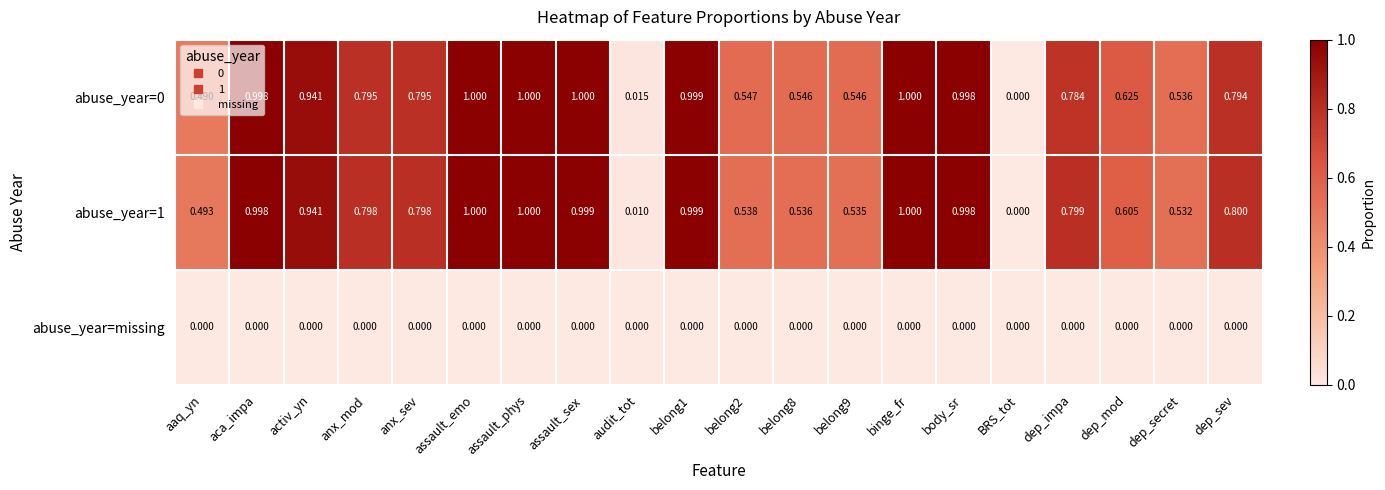

Is the value of abuse_year=1 at belong2 greater than the value of abuse_year=missing at belong1?

Yes